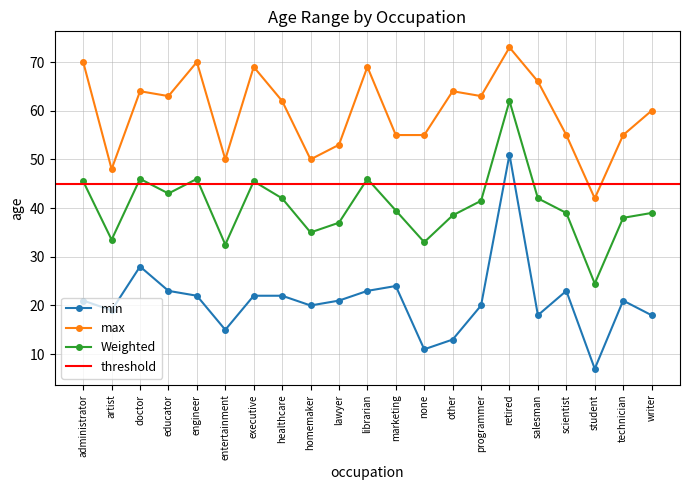

What is the maximum value for min?

51.0